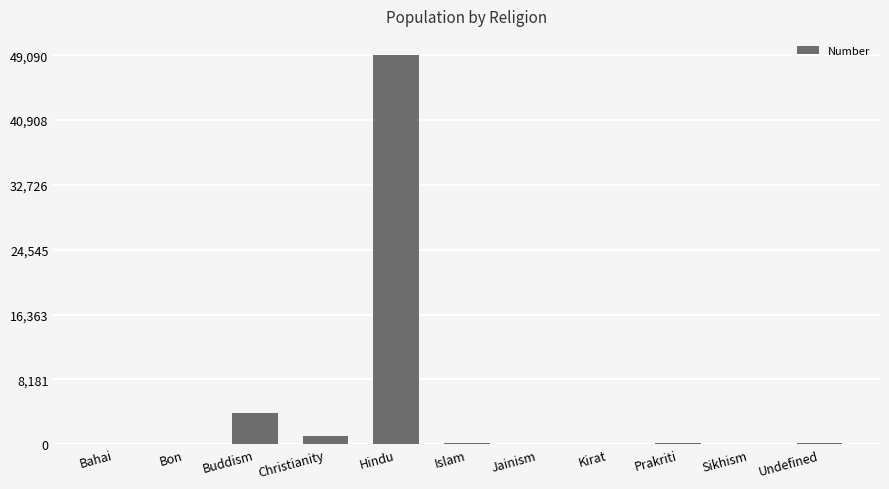

Which category has the highest value across all series?

Hindu